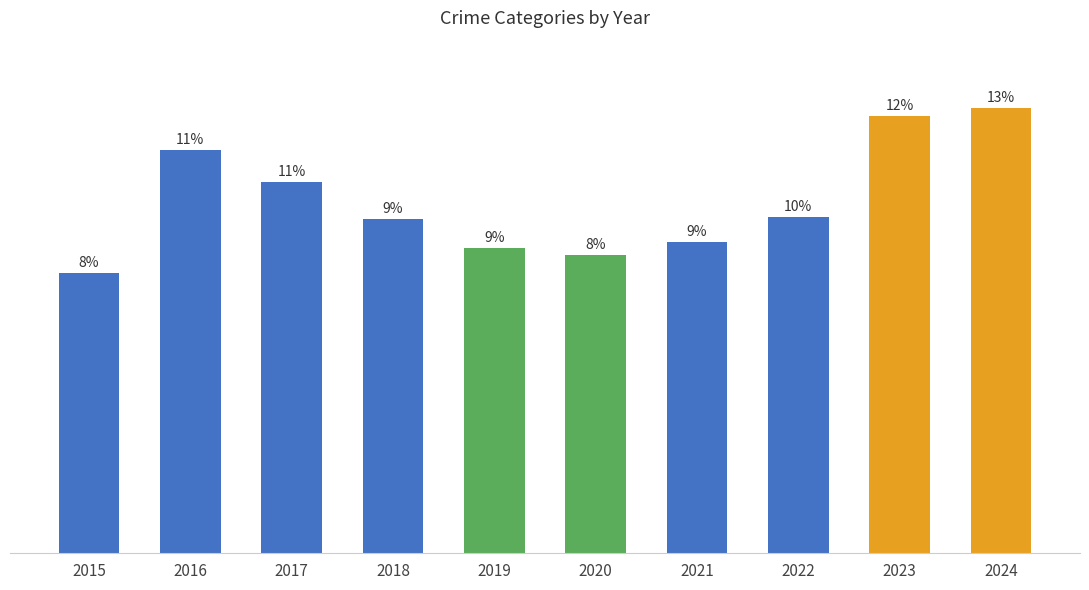

Rank the categories by value from highest to lowest.

2024, 2023, 2016, 2017, 2022, 2018, 2021, 2019, 2020, 2015